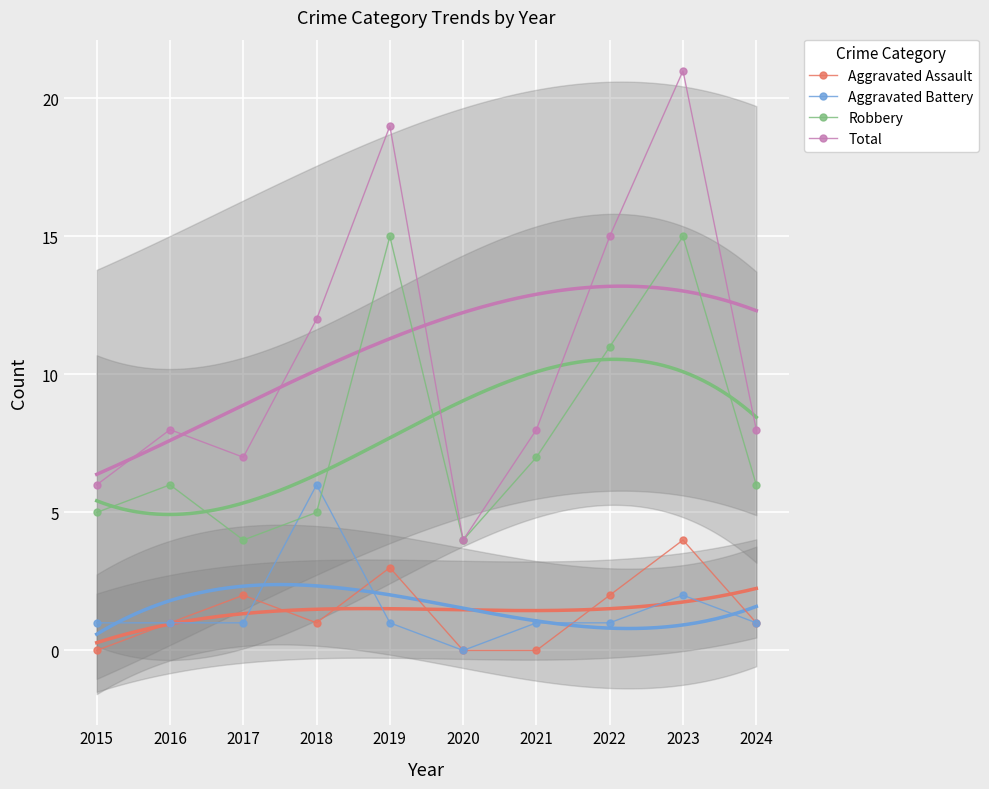

What is the value of the Total point at the 7th from the left?

8